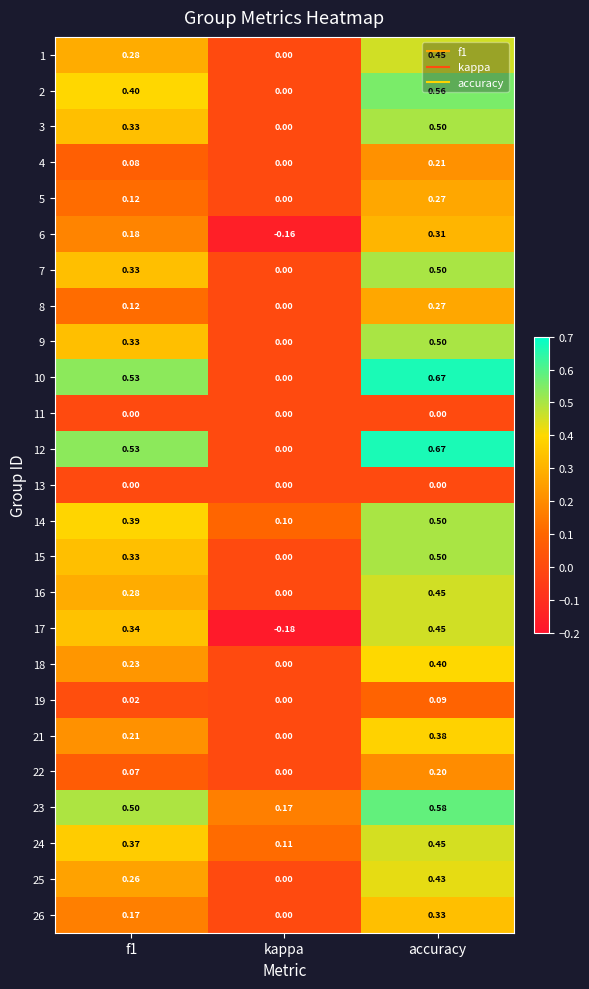

At which label does 7 reach its minimum?

kappa